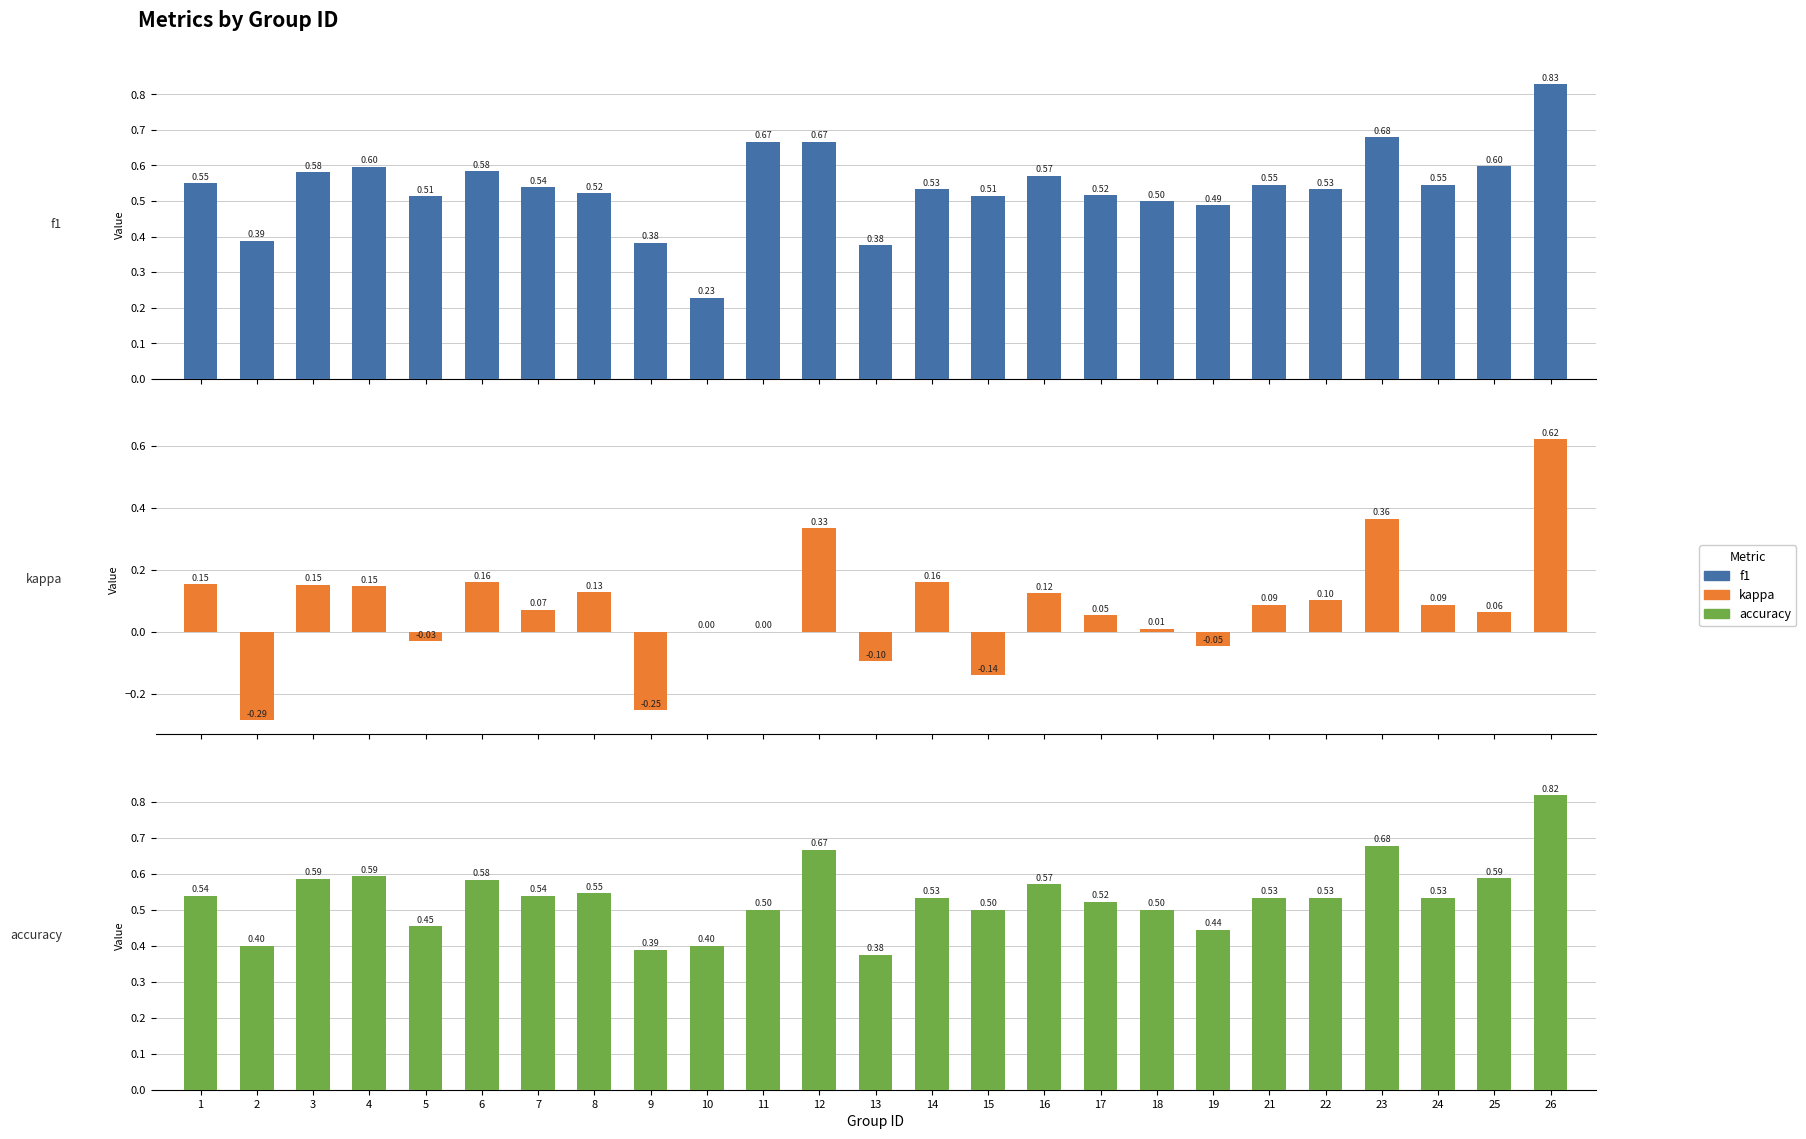

What is the difference between the second highest and second lowest values in the accuracy series?

0.3